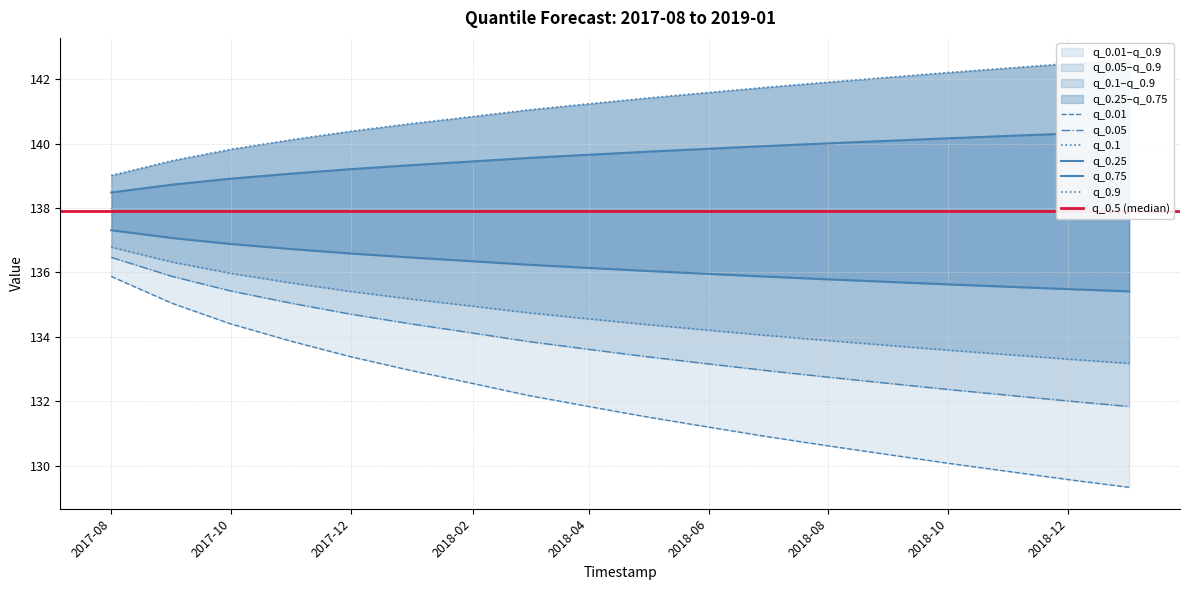

True or false: q_0.75 and q_0.01 intersect in this chart.

False